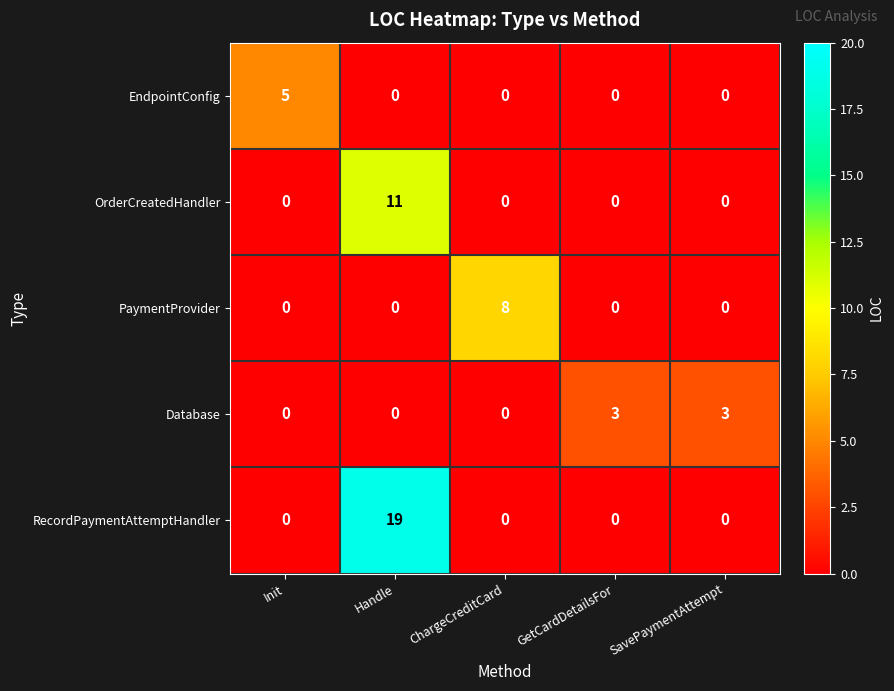

What is the spread (max minus min) of values at ChargeCreditCard?

8